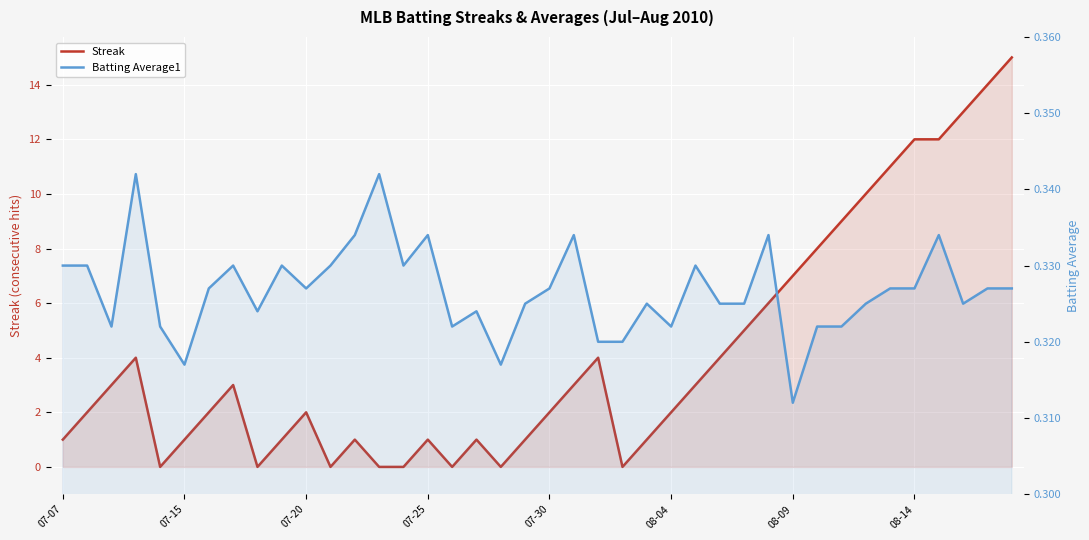

What is the label of the 1st point from the left?

07-07